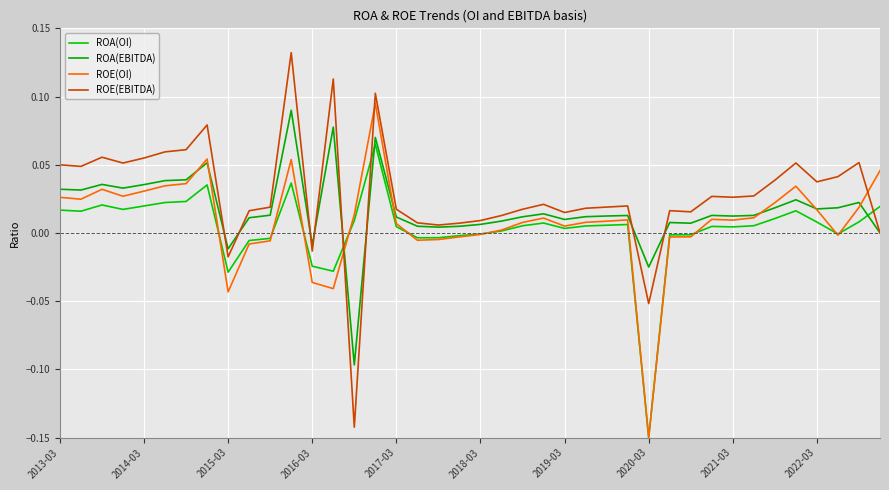

How many lines are shown in the chart?

4